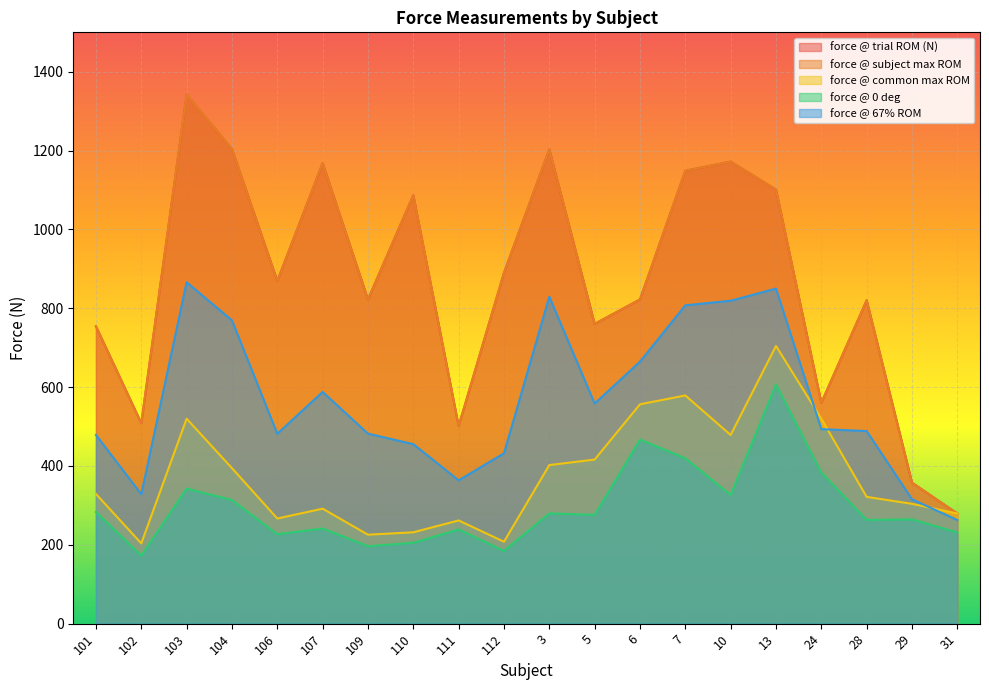

What is the sum of the force @ subject max ROM values at 107 and 29?

1525.8